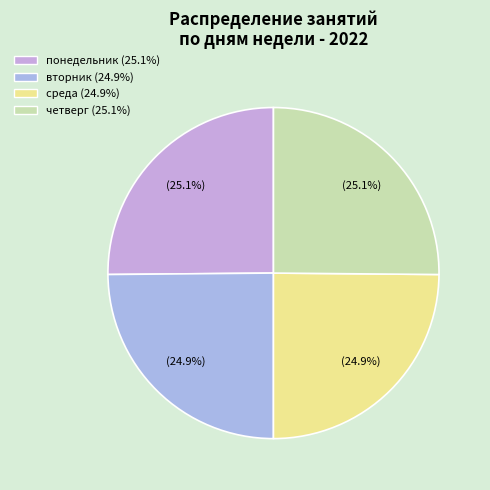

How many segments does this pie chart have?

4